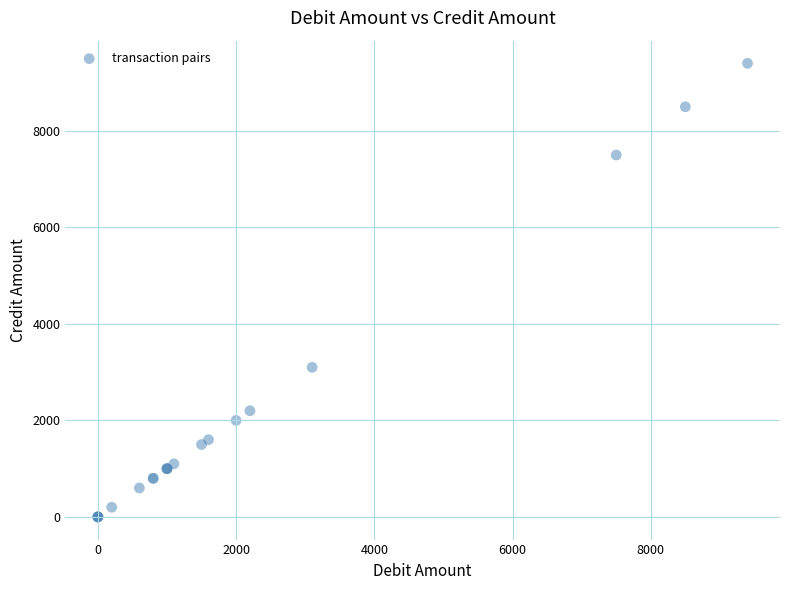

What Y value in the scatter plot is closest to 4700?

3100